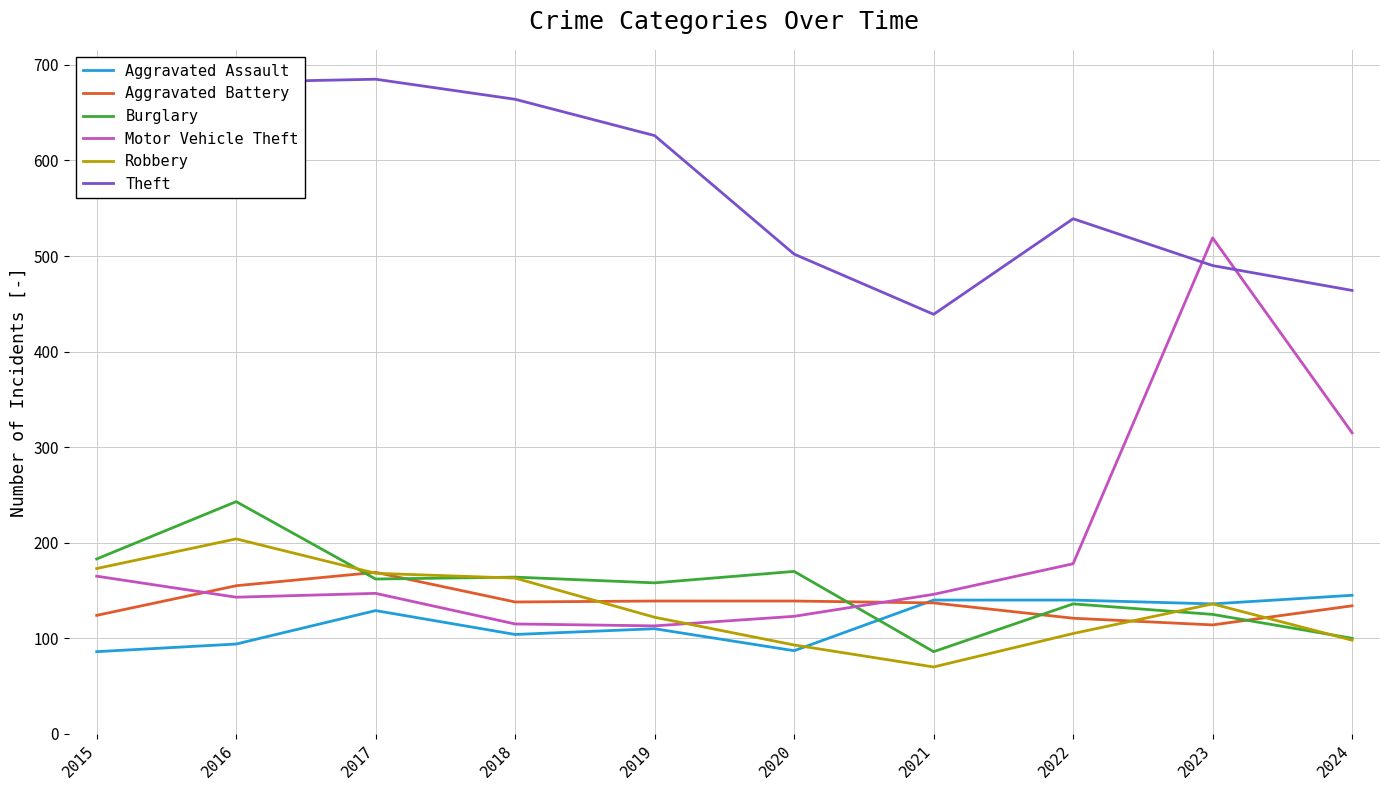

What is the difference between the highest and lowest values at 2018?

560